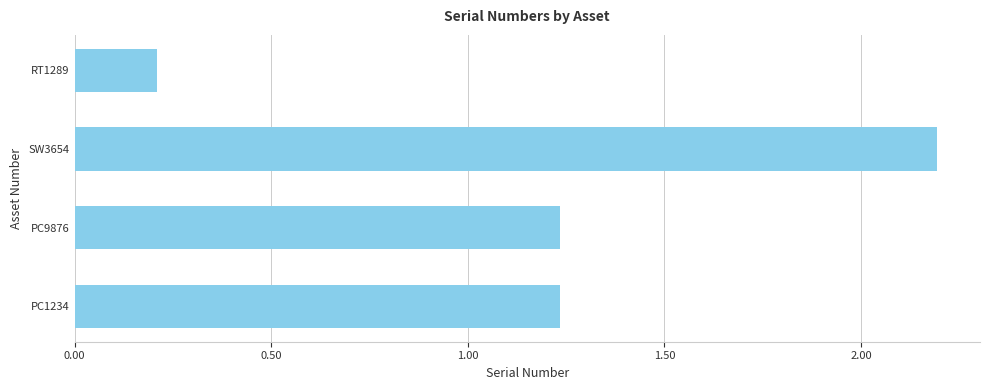

Are the bars horizontal?

Yes